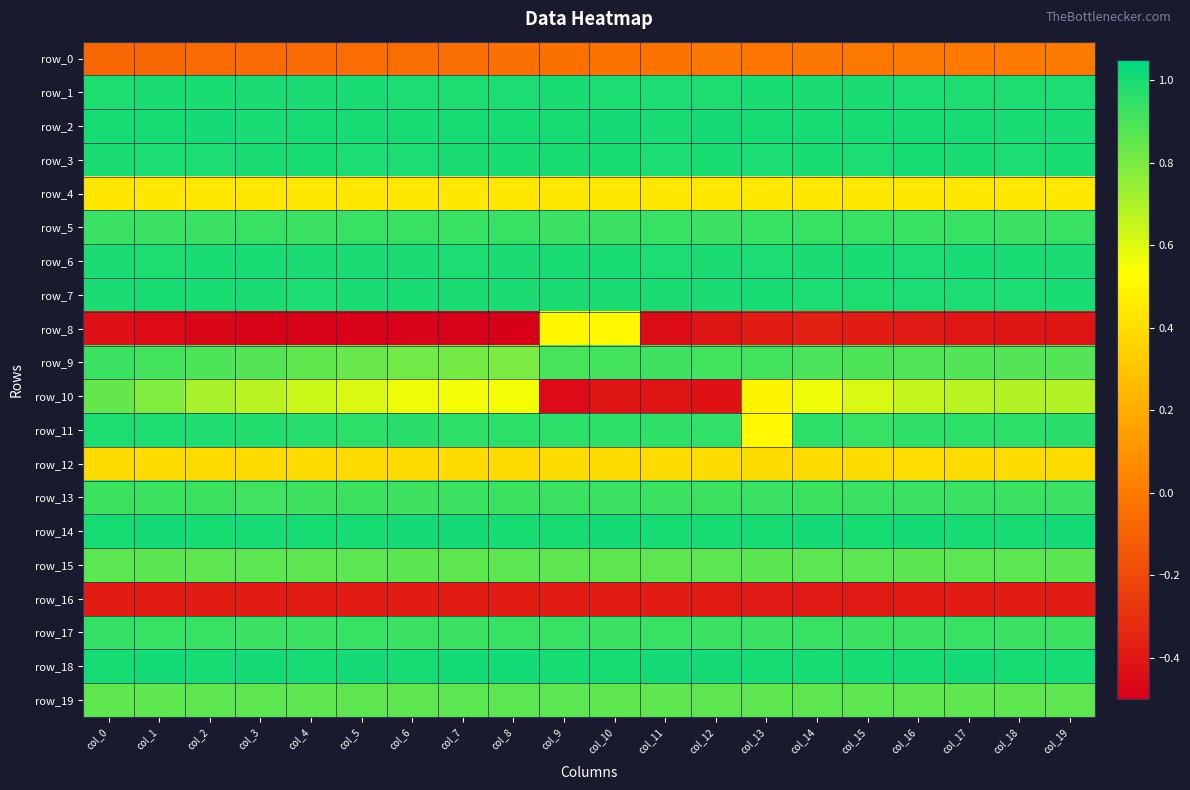

Is it true that row_9 equals 1.4 at col_11?

False